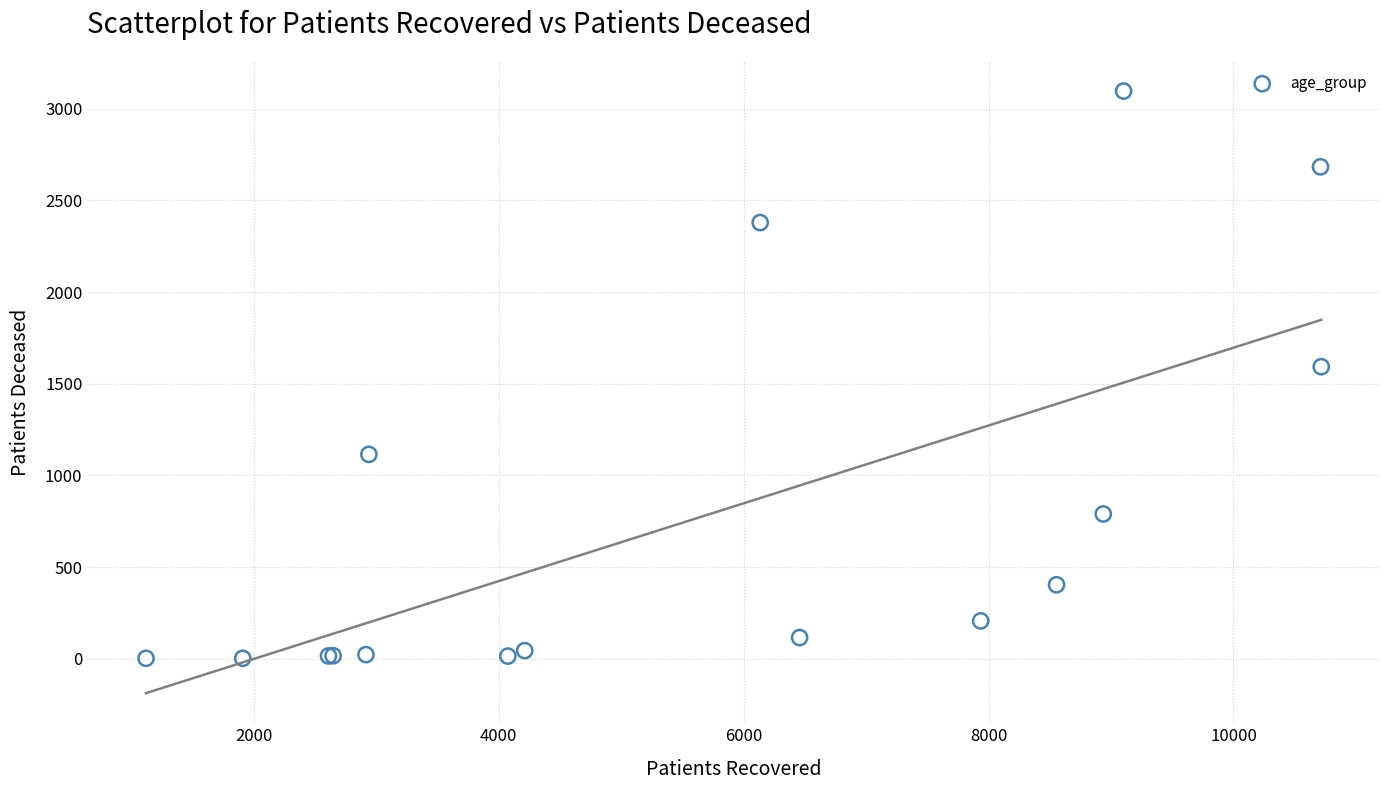

What Y value in the scatter plot is closest to 1549?

1593